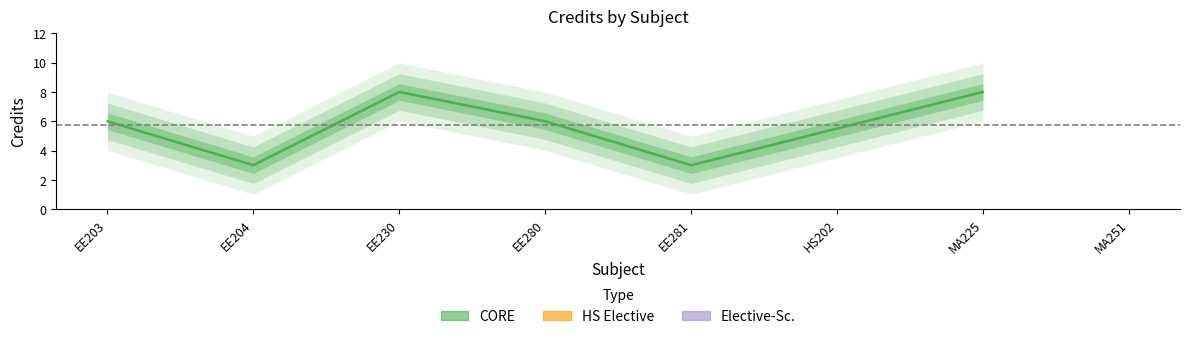

At which category does the data reach its first local valley?

EE204